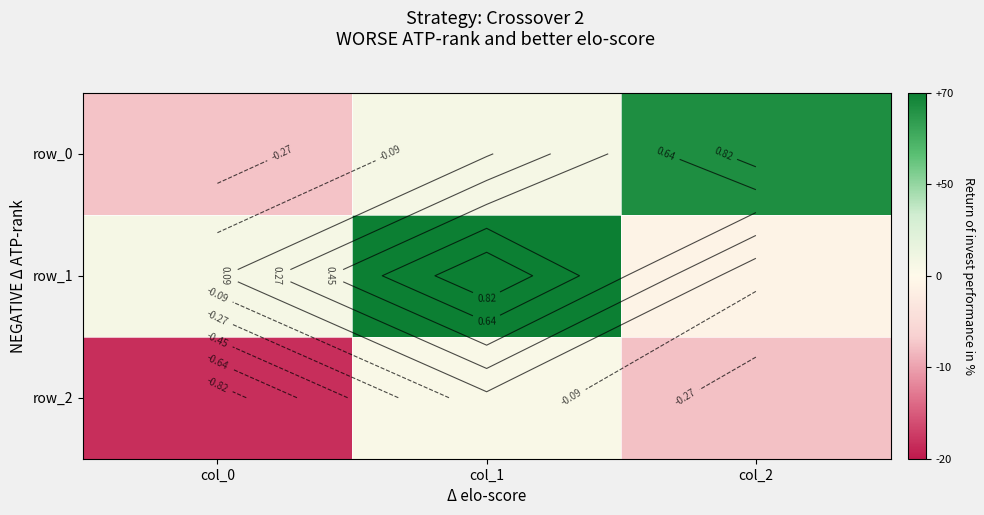

How many values in the row_1 series are below 0?

1